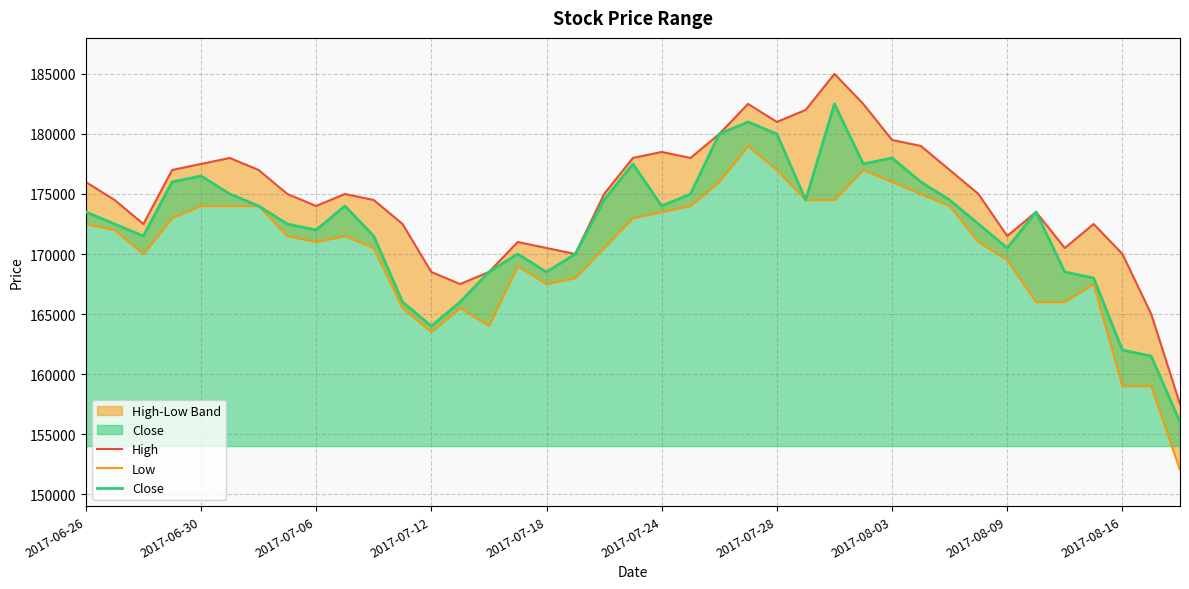

How many lines are shown in the chart?

3